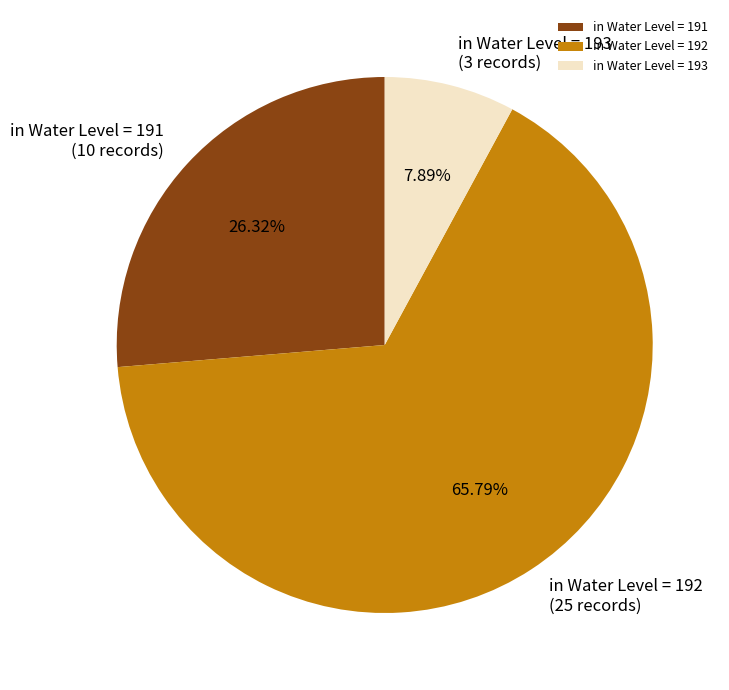

Which slice is the largest?

in Water Level = 192